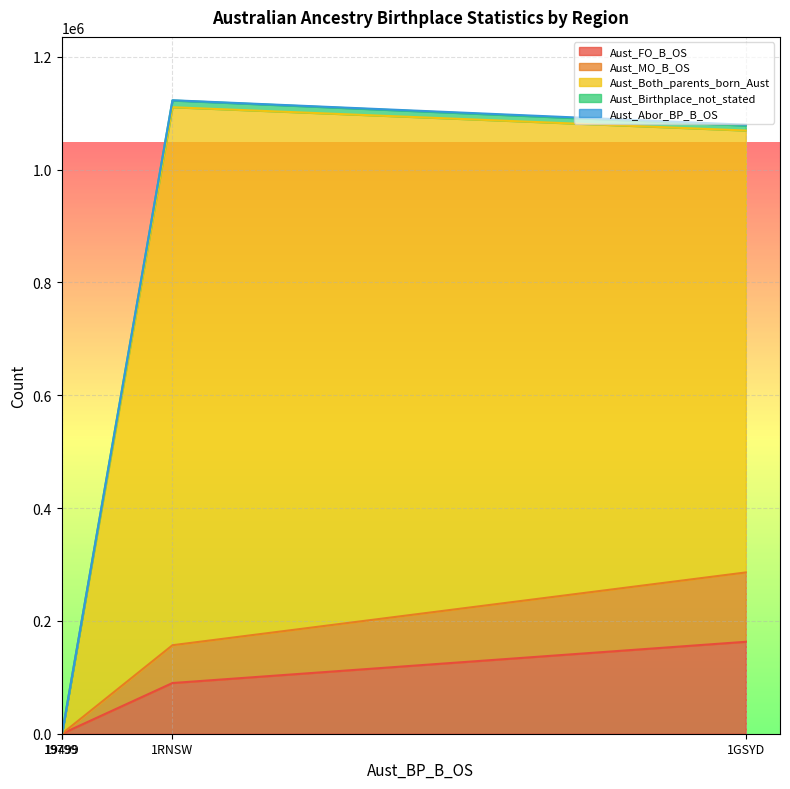

Which series changed the most between 1GSYD and 19799?

Aust_Both_parents_born_Aust